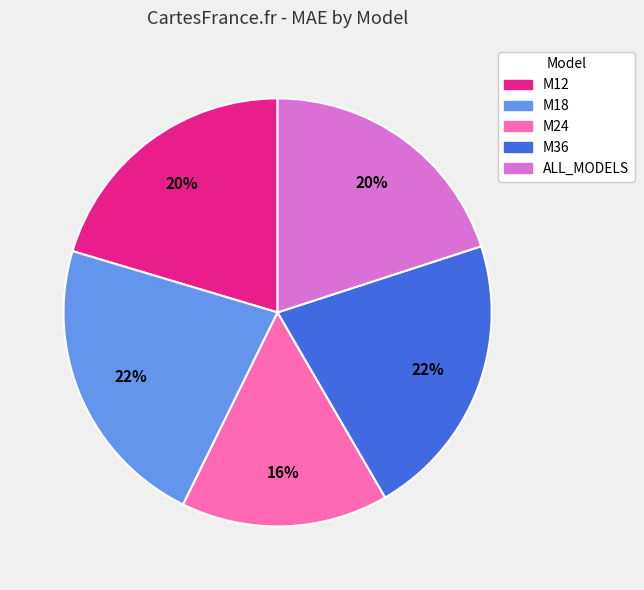

Does M18 account for over 50% of the chart?

No